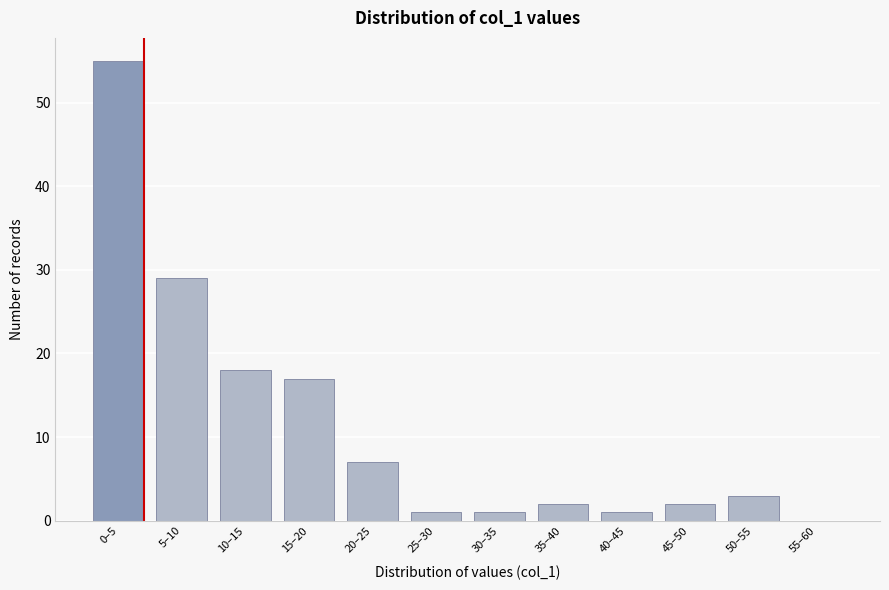

Reading left to right, transcribe all the data shown in this chart.

0–5=55	5–10=29	10–15=18	15–20=17	20–25=7	25–30=1	30–35=1	35–40=2	40–45=1	45–50=2	50–55=3	55–60=0